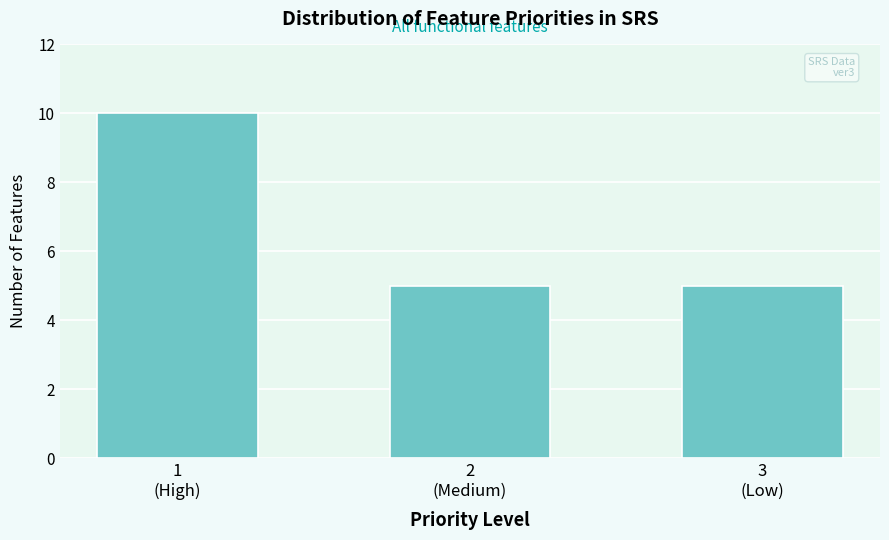

Reading left to right, list all the values displayed in this chart.

10	5	5